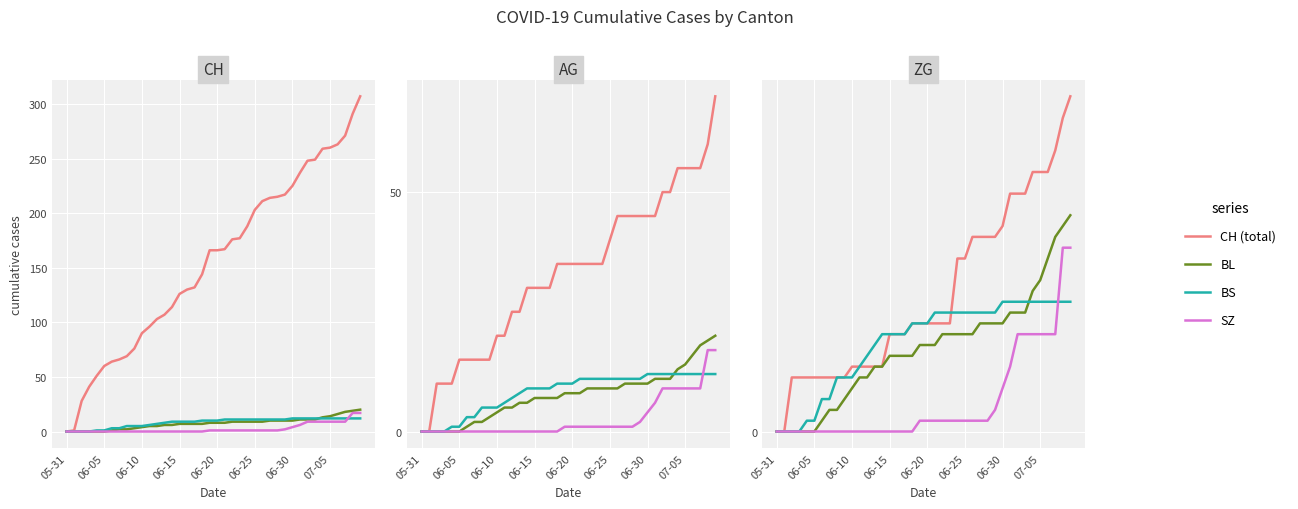

What position from the right is 16?

24